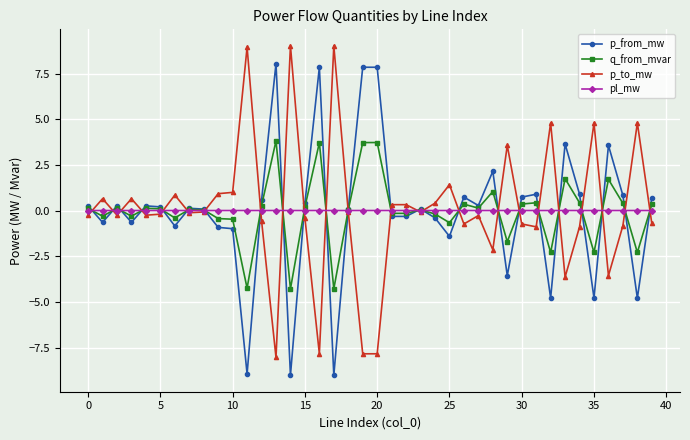

How many series are shown in this chart?

4